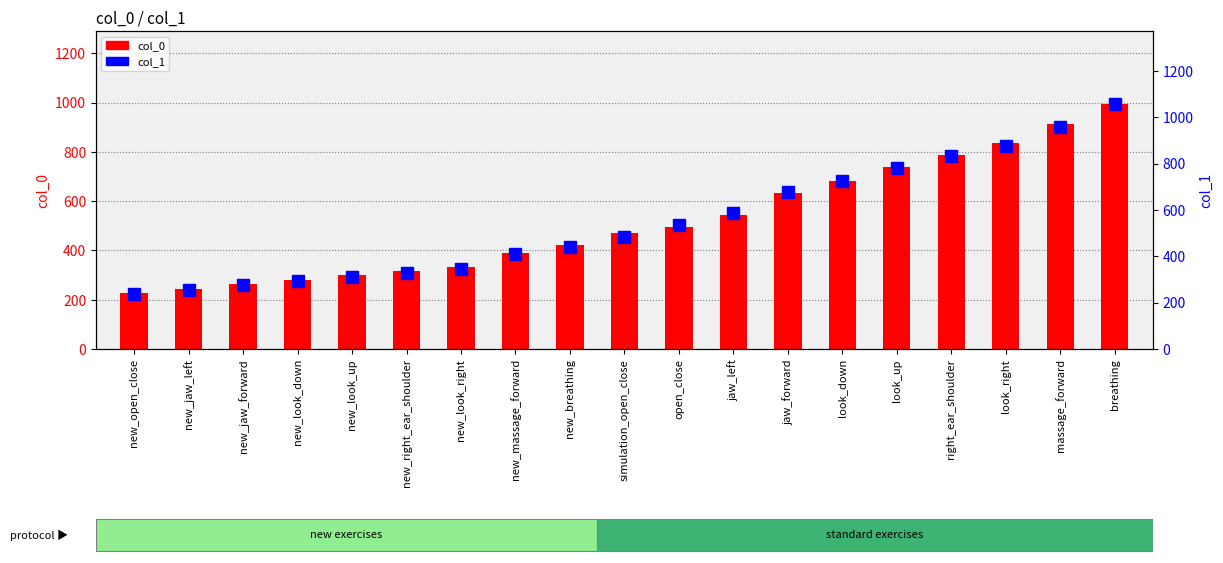

What is the label of the 9th bar from the right?

open_close